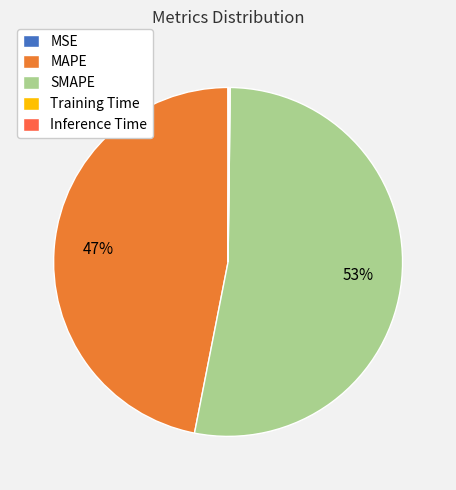

To the nearest percent, what is the difference between the largest and smallest slice percentages?

53%